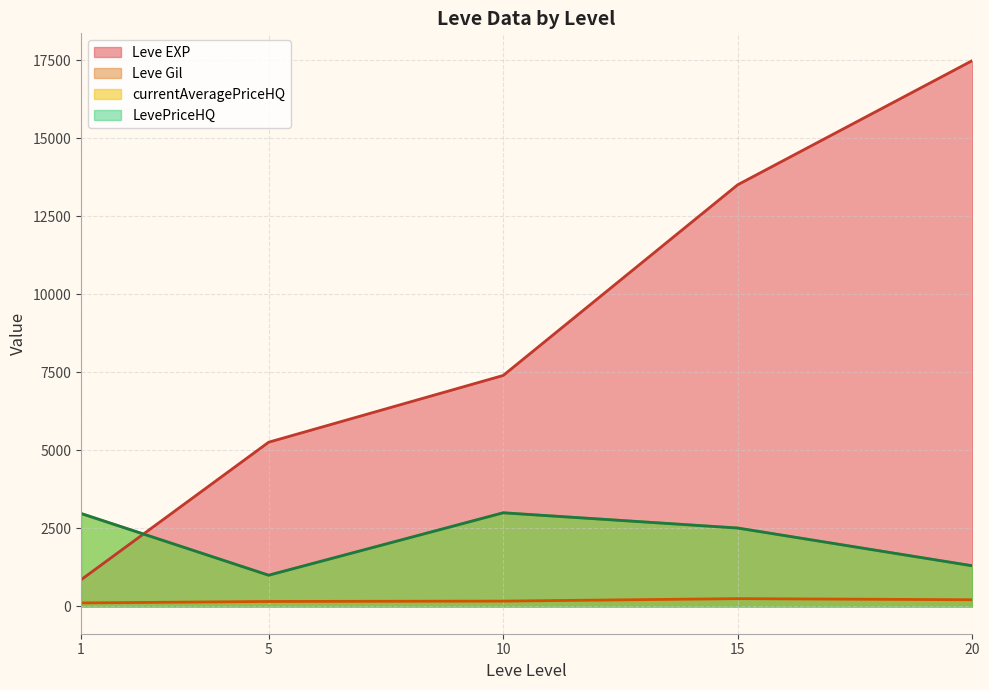

True or false: currentAveragePriceHQ and LevePriceHQ intersect in this chart.

False